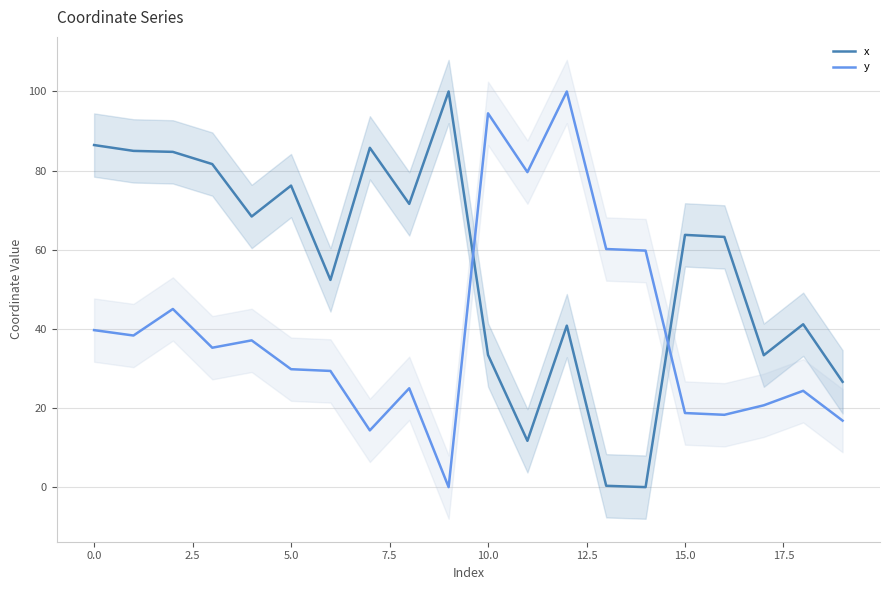

What are all the series names shown in the legend?

x, y